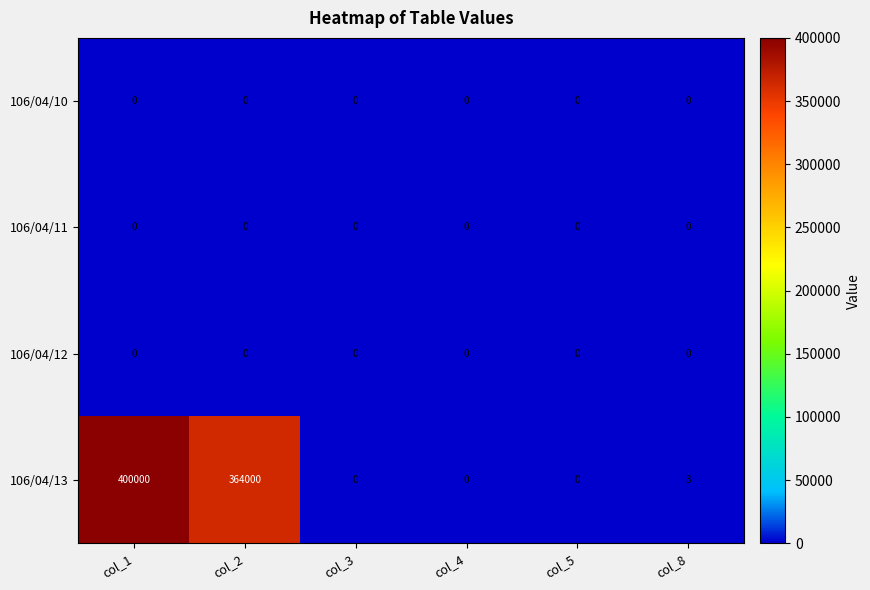

What is the difference between the second highest and second lowest values in the 106/04/13 series?

364000